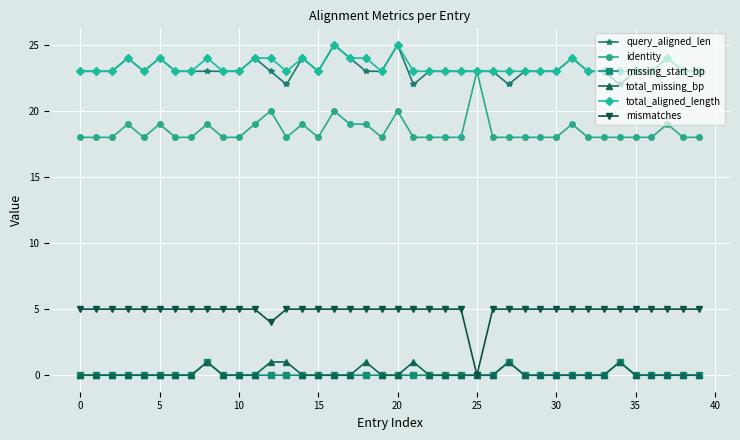

True or false: total_missing_bp has more than 0 interior local peaks.

True